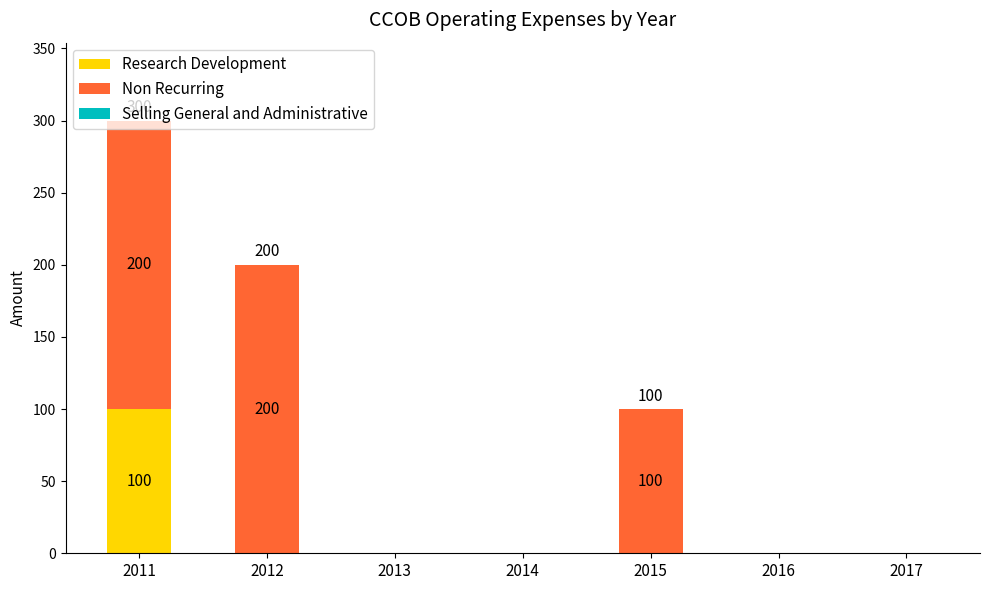

Which category has the highest value in the Research Development series?

2011